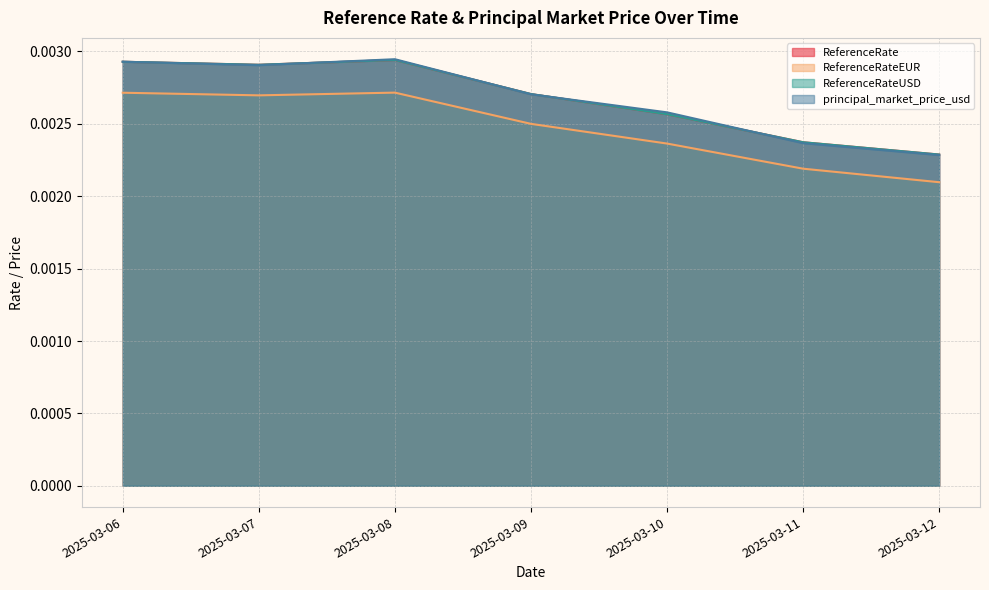

Does the chart display data point markers on the line(s)?

No